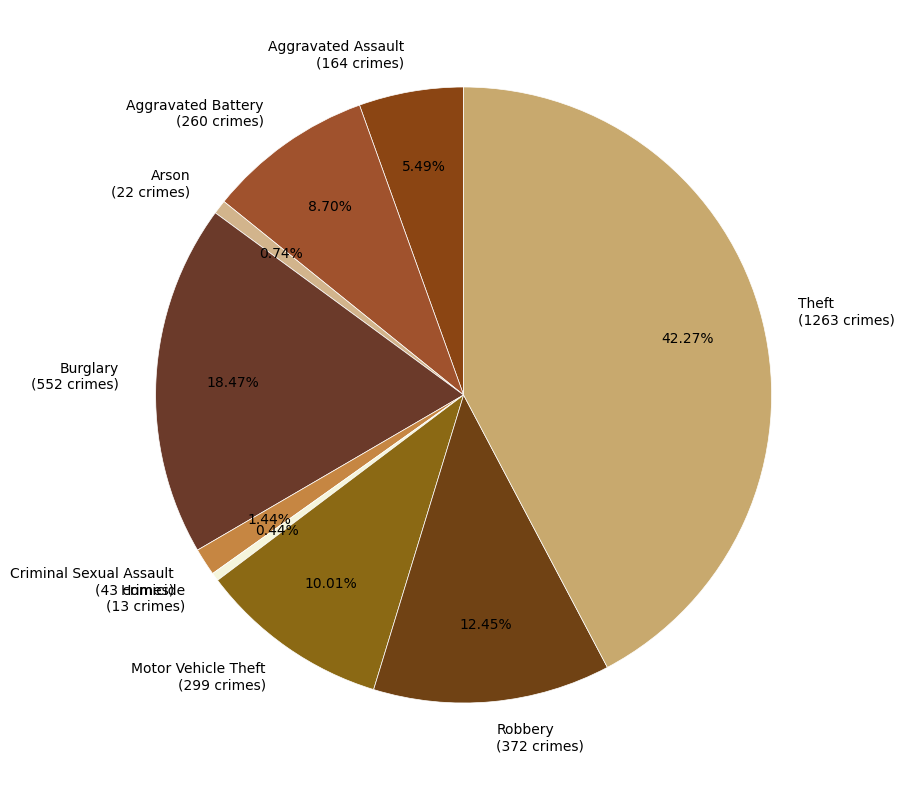

Does Aggravated Battery account for over 50% of the chart?

No